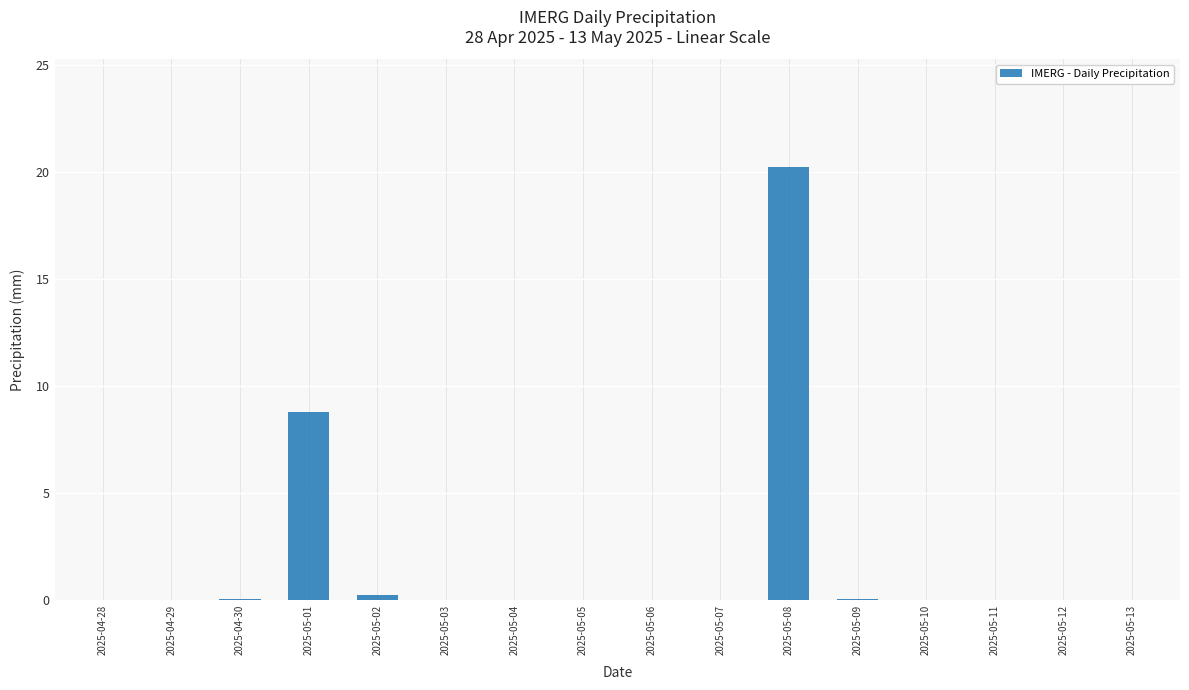

The chart shows a value of 0.0 at 2025-05-06. True or false?

True